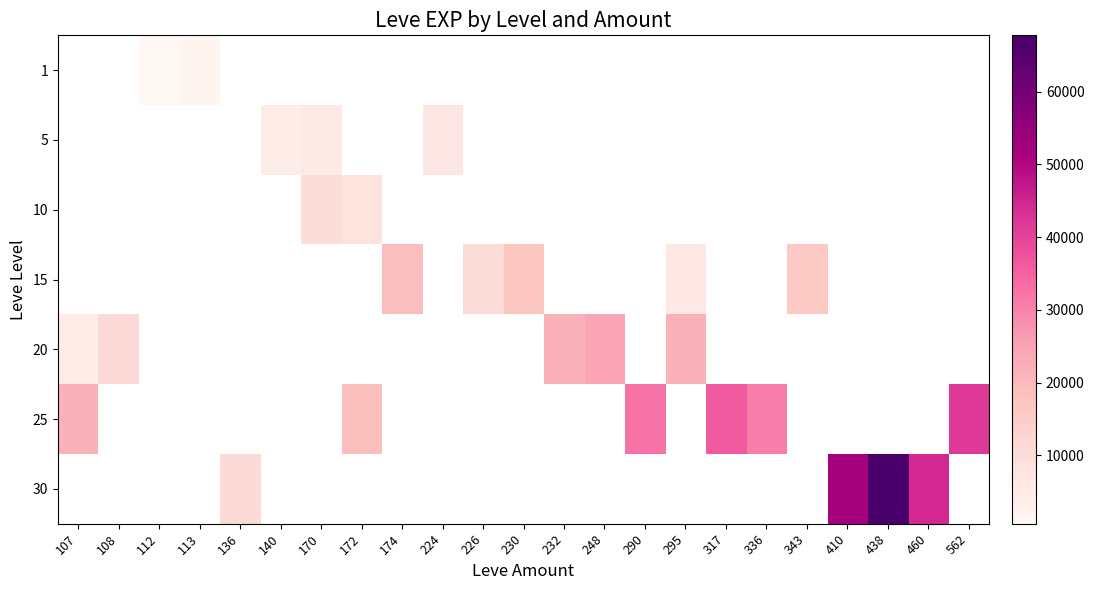

Which has a higher value, 113 or 140?

140